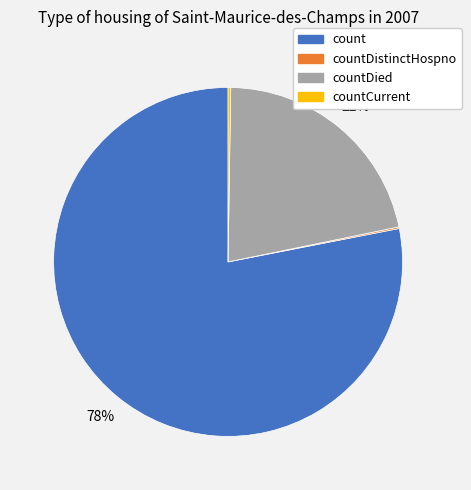

To the nearest percent, what is the average slice percentage?

25%